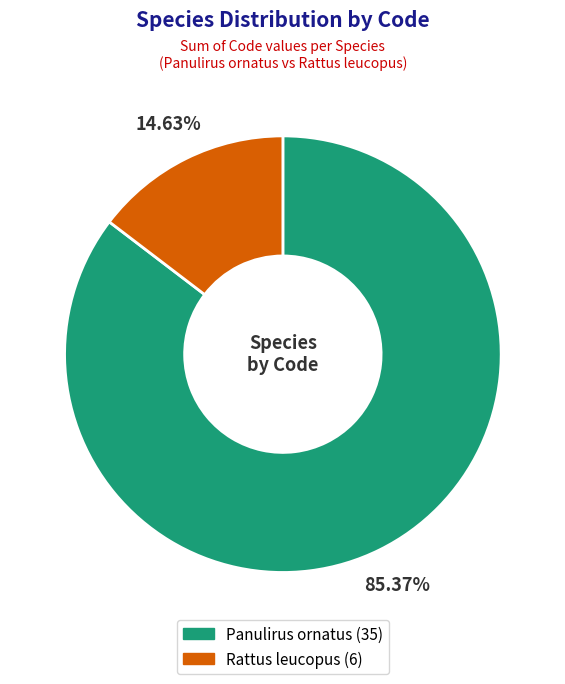

Count the number of slices in the pie.

2